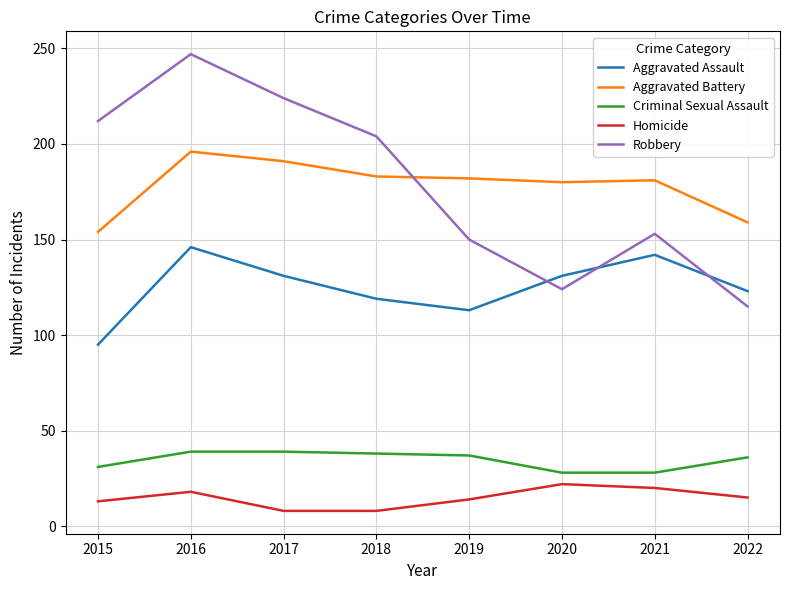

List the series in order of their peak value, lowest first.

Homicide, Criminal Sexual Assault, Aggravated Assault, Aggravated Battery, Robbery